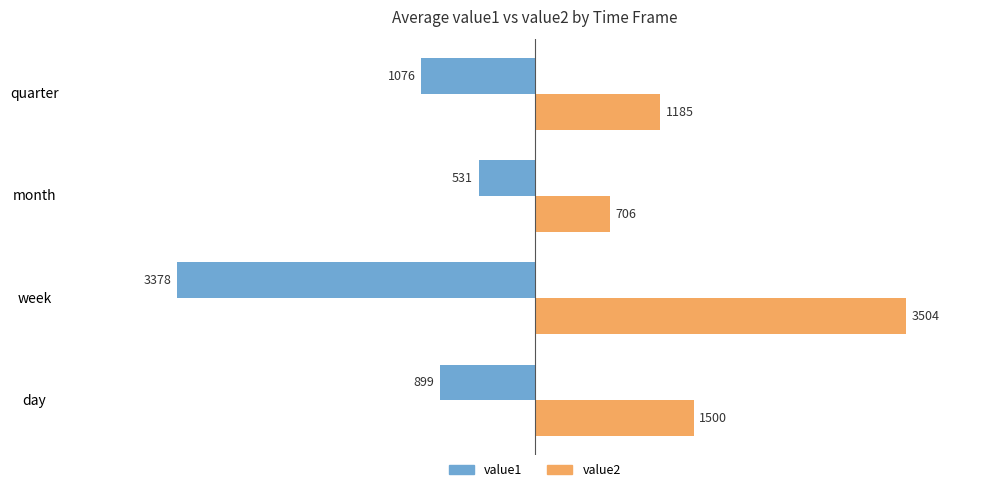

What are all the series names shown in the legend?

value1, value2